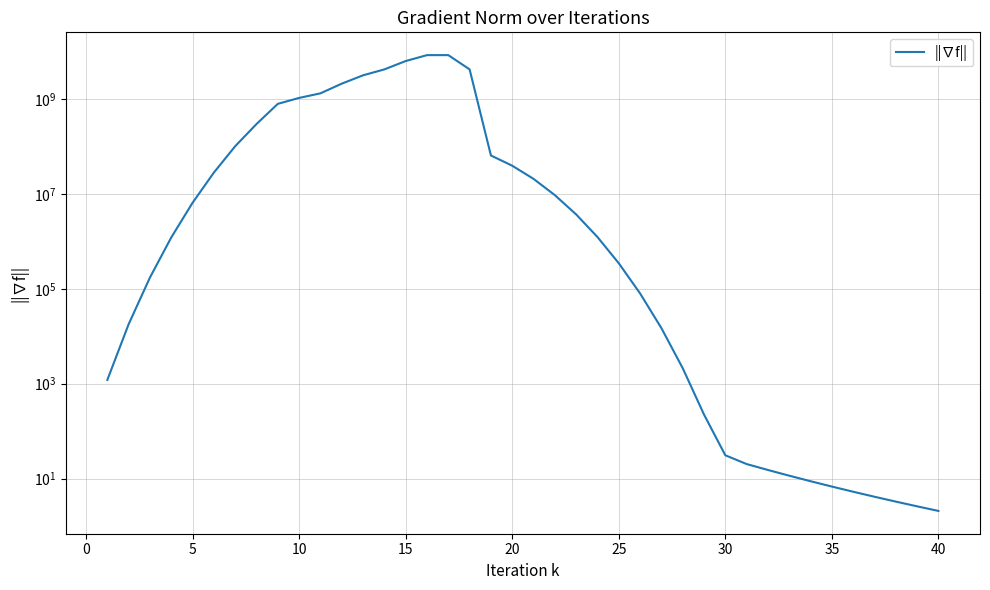

What is the difference between the second highest and second lowest values?

8589934589.4